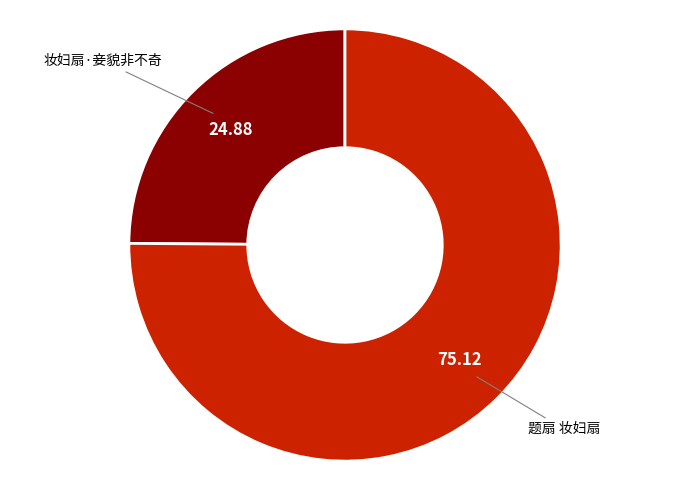

The 题扇 妆妇扇 slice represents 75% of the pie. True or false?

True